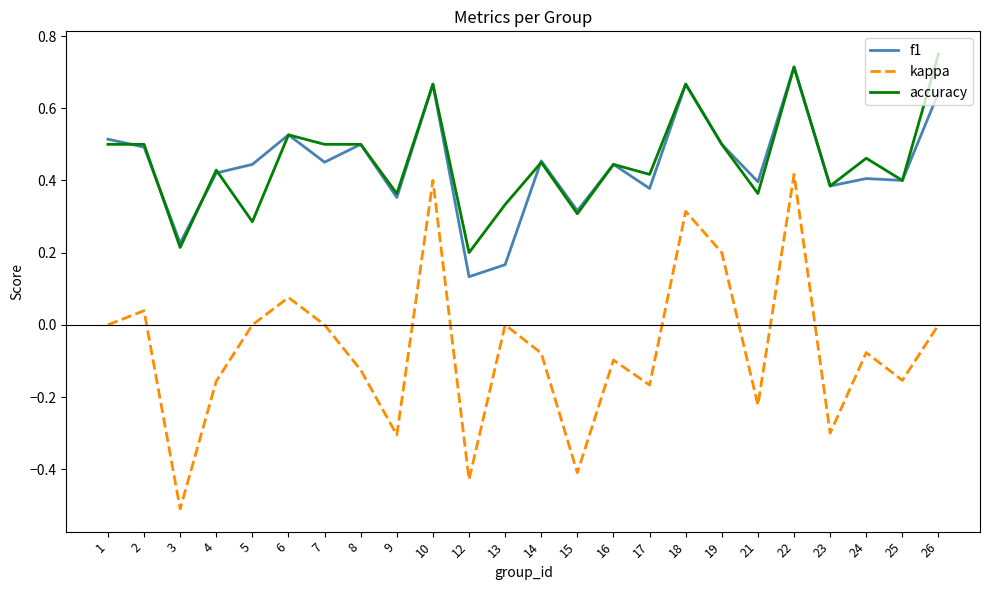

How many interior local valleys does the kappa series have?

8